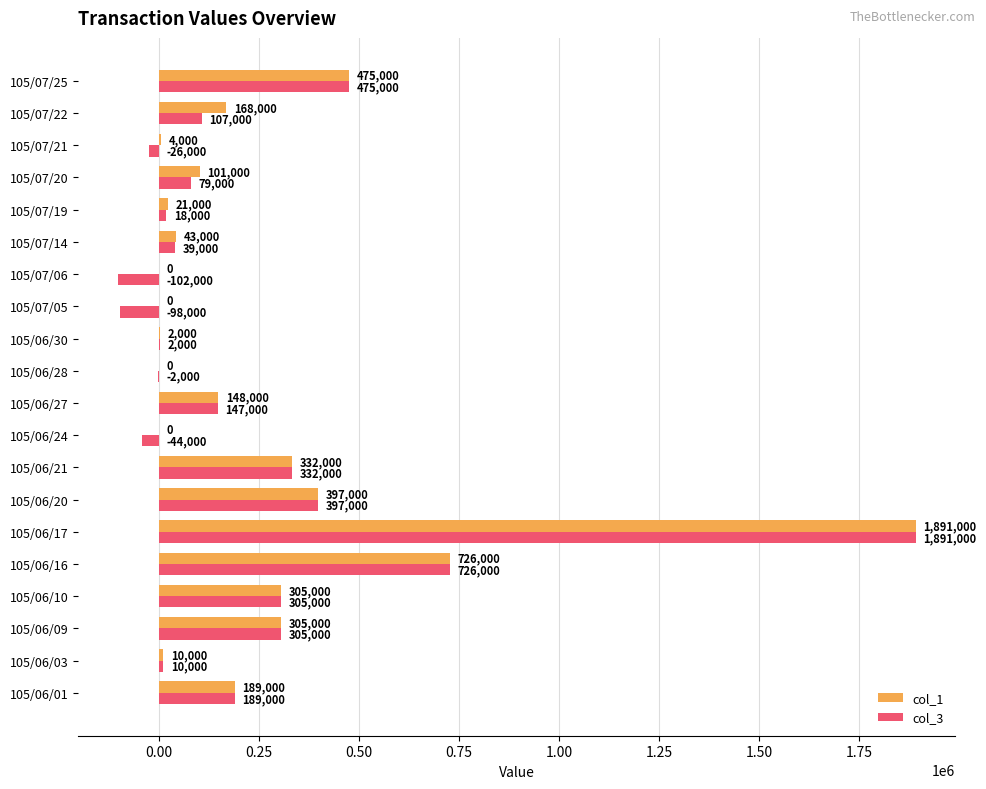

At which label is col_3 closest to 894500?

105/06/16